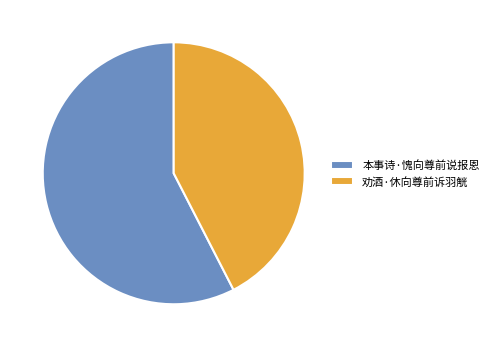

The 本事诗·愧向尊前说报恩 slice represents 52% of the pie. True or false?

False